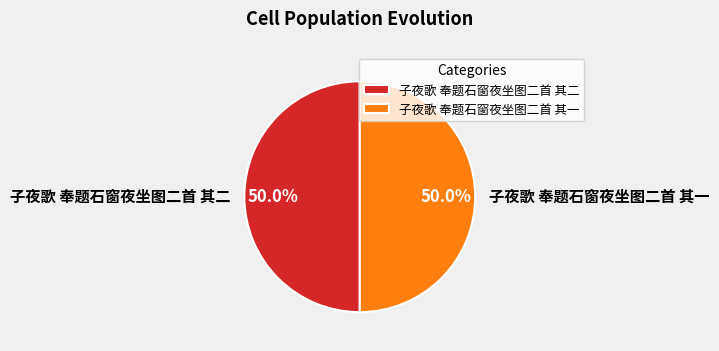

True or false: 子夜歌 奉题石窗夜坐图二首 其二 accounts for 50% of the total.

True